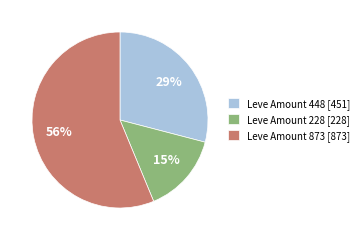

Approximately how many times larger is the value at Leve Amount 448 [451] compared to Leve Amount 873 [873]?

0.5